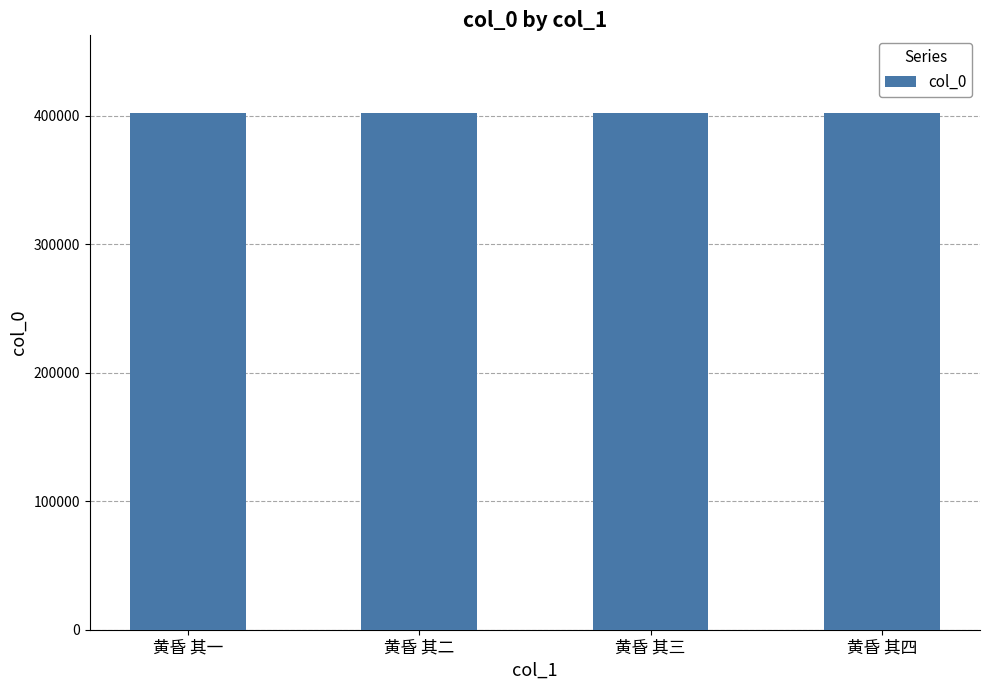

What is the sum of the values at 黄昏 其三 and 黄昏 其二?

804511